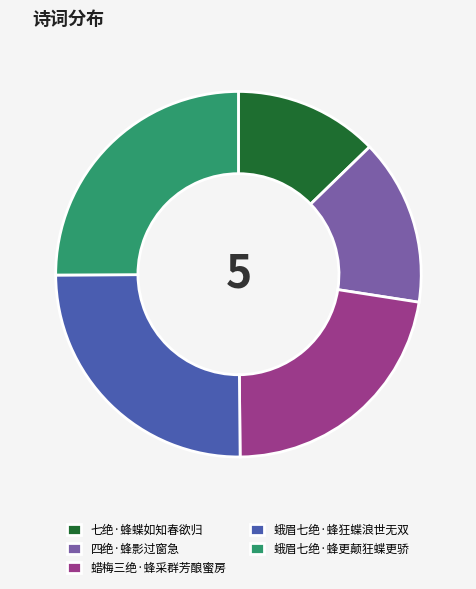

Approximately how many times larger is the value at 七绝·蜂蝶如知春欲归 compared to 蜡梅三绝·蜂采群芳酿蜜房?

0.6